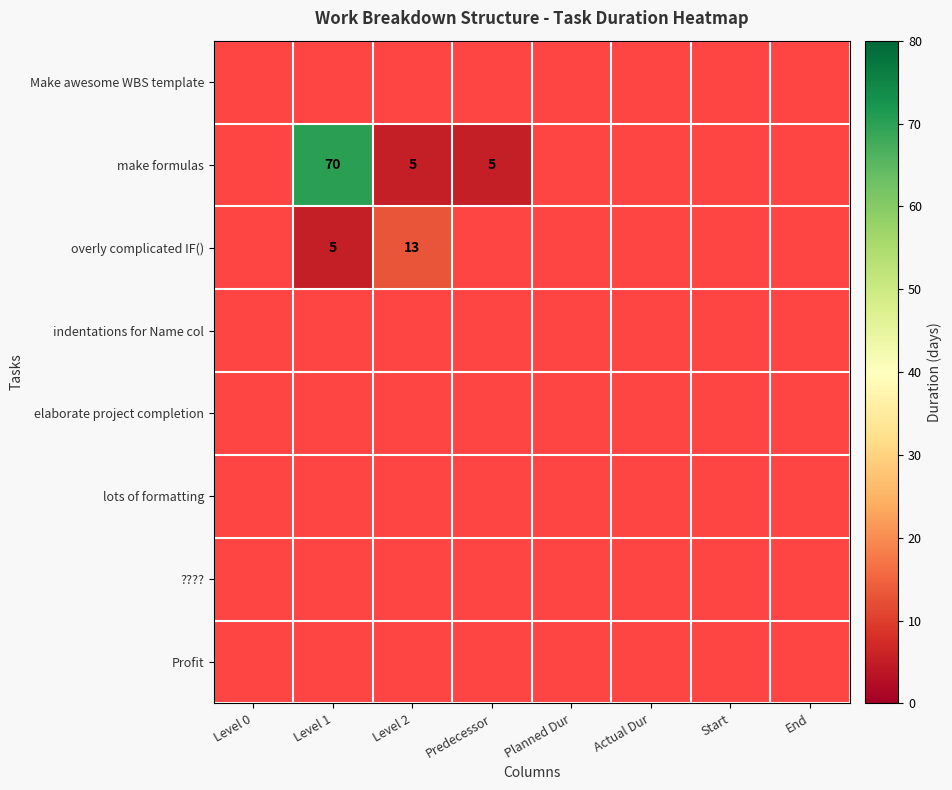

Rank the series by their average value, from highest to lowest.

Make awesome WBS template, make formulas, overly complicated IF(), indentations for Name col, elaborate project completion, lots of formatting, ????, Profit